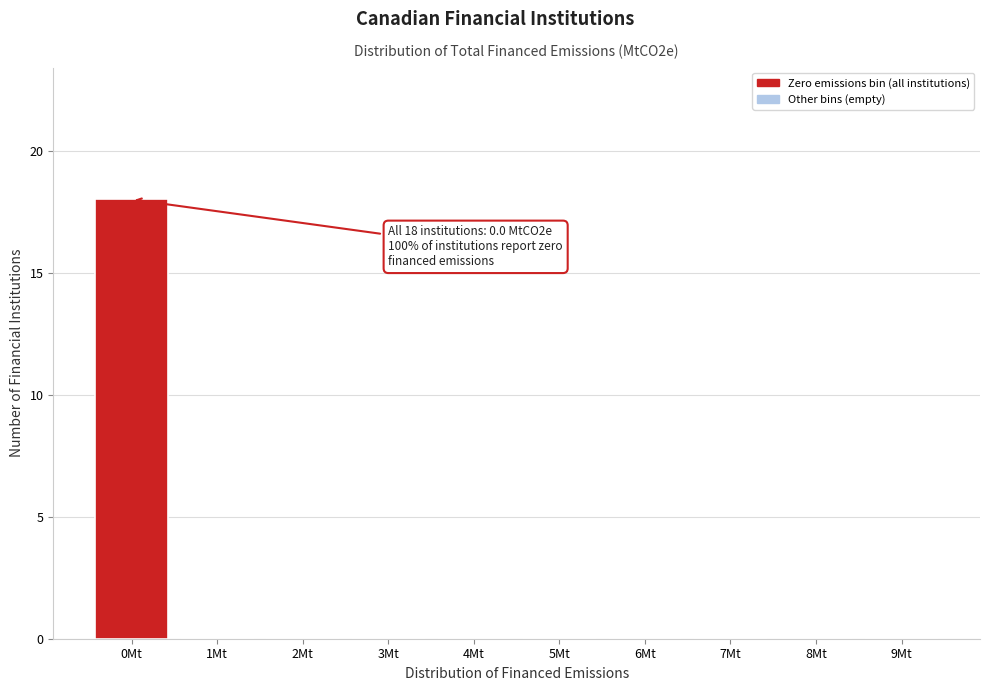

Which range on the x-axis has the tallest bar?

-0.5 to 0.5